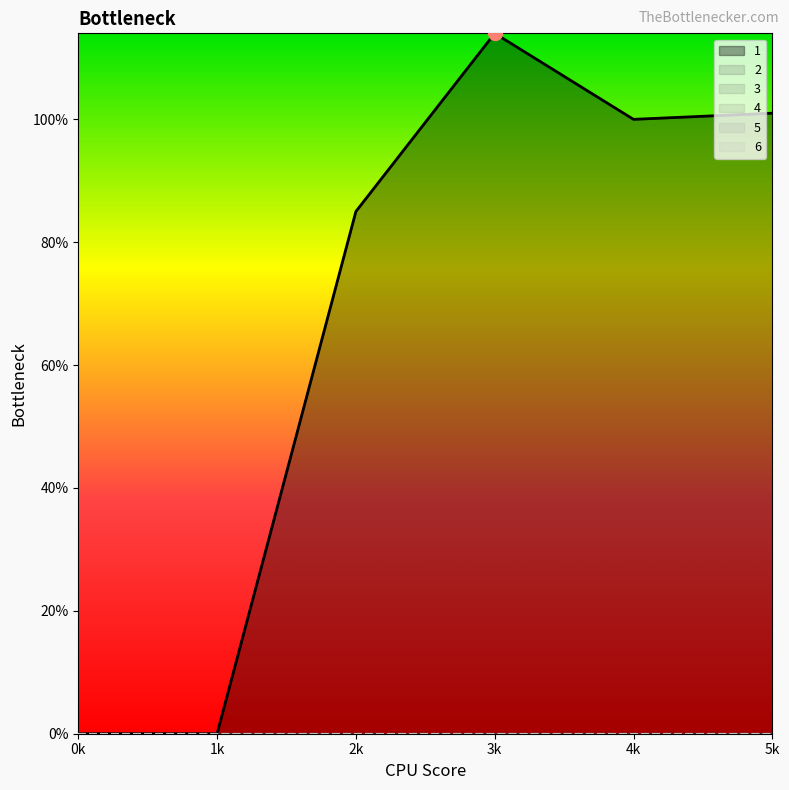

Which series has the largest total across all categories?

1